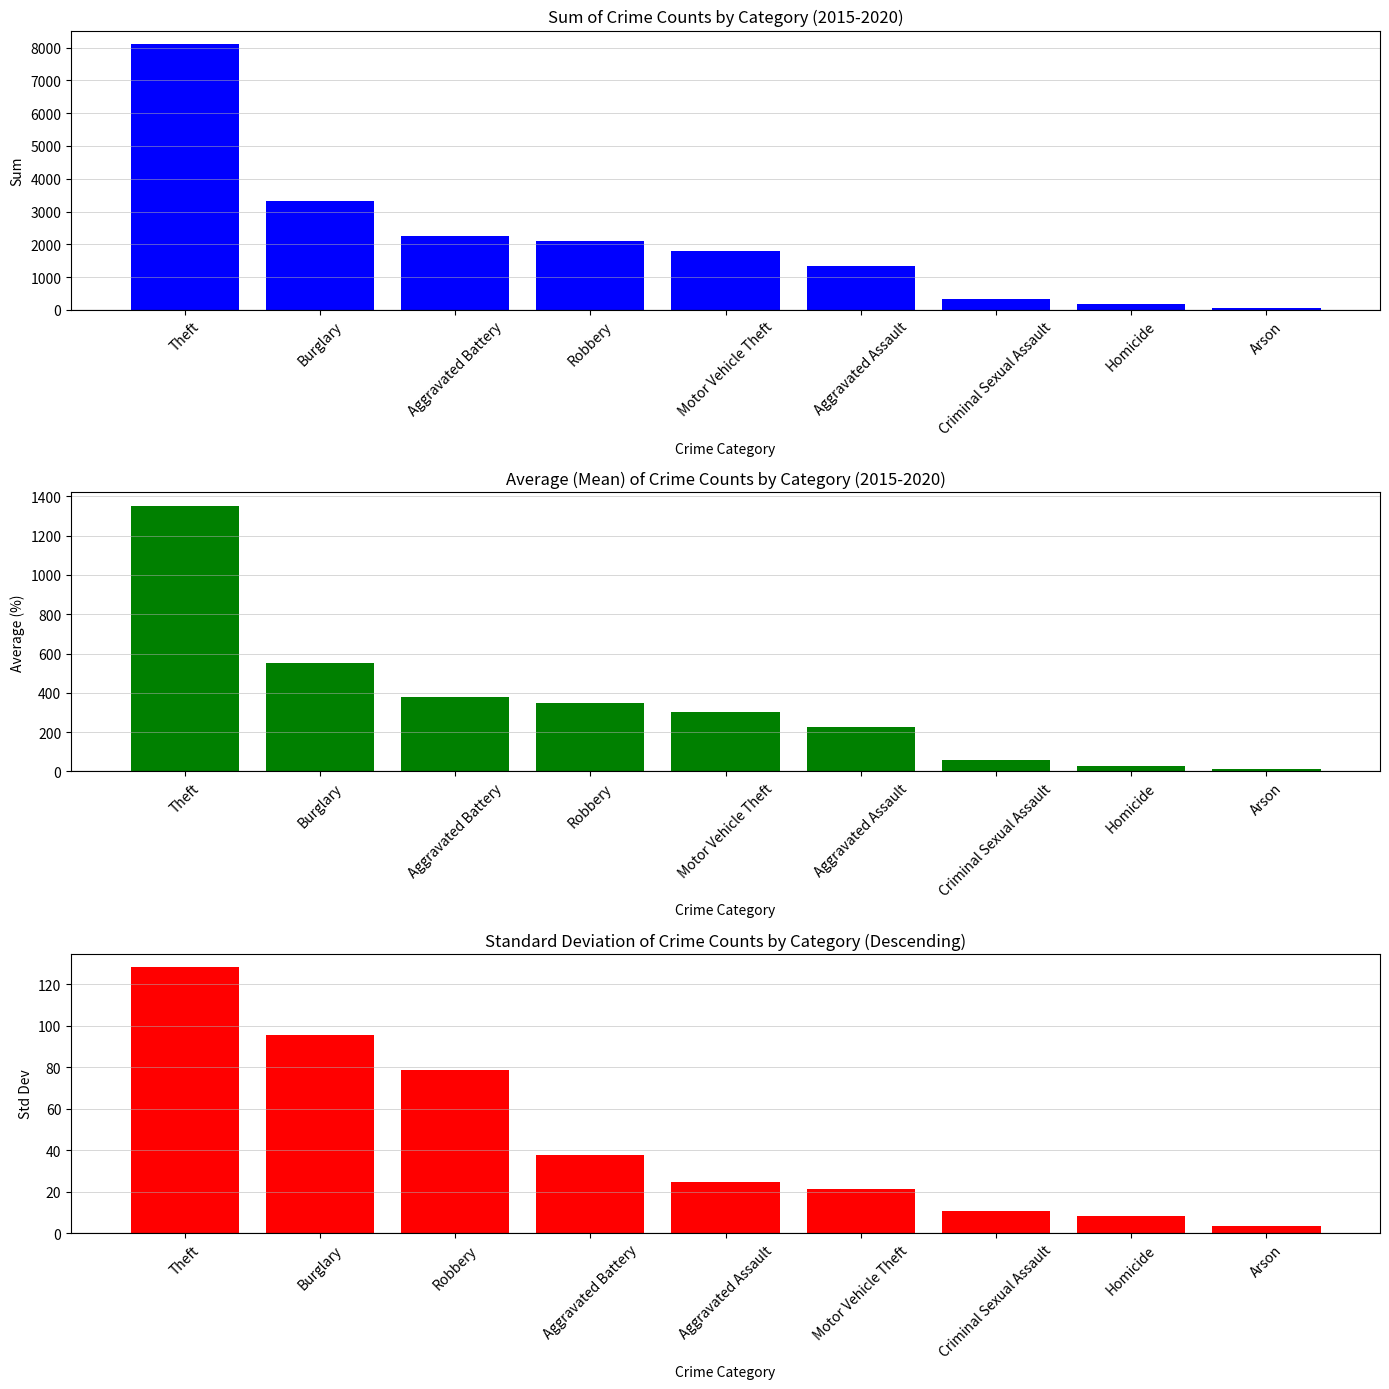

What is the value of the Sum bar at the 2nd from the left?

3324.0